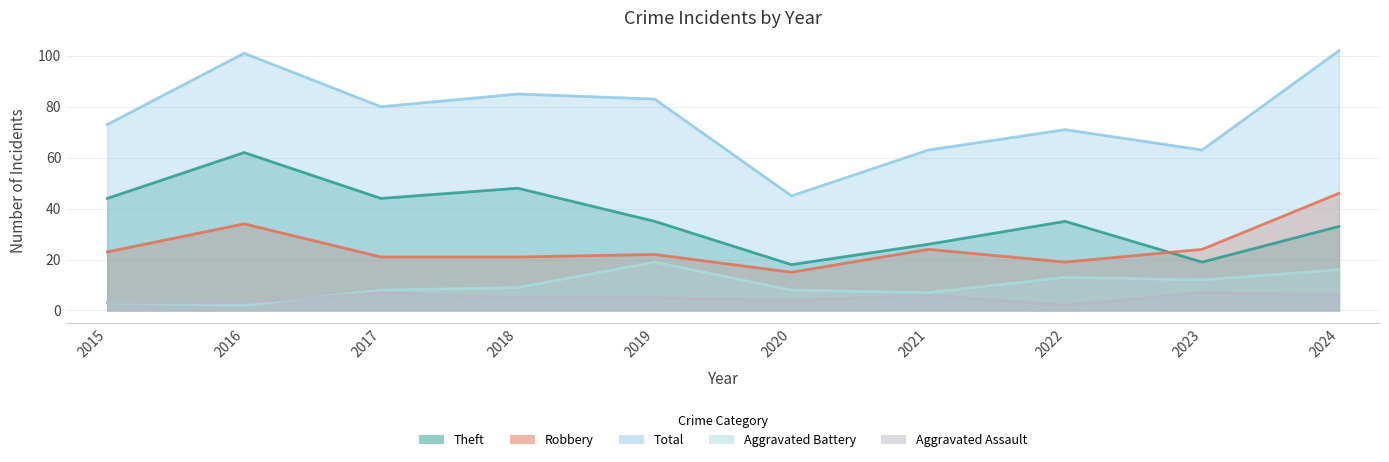

The Aggravated Battery series shows 12 at 2023. True or false?

True